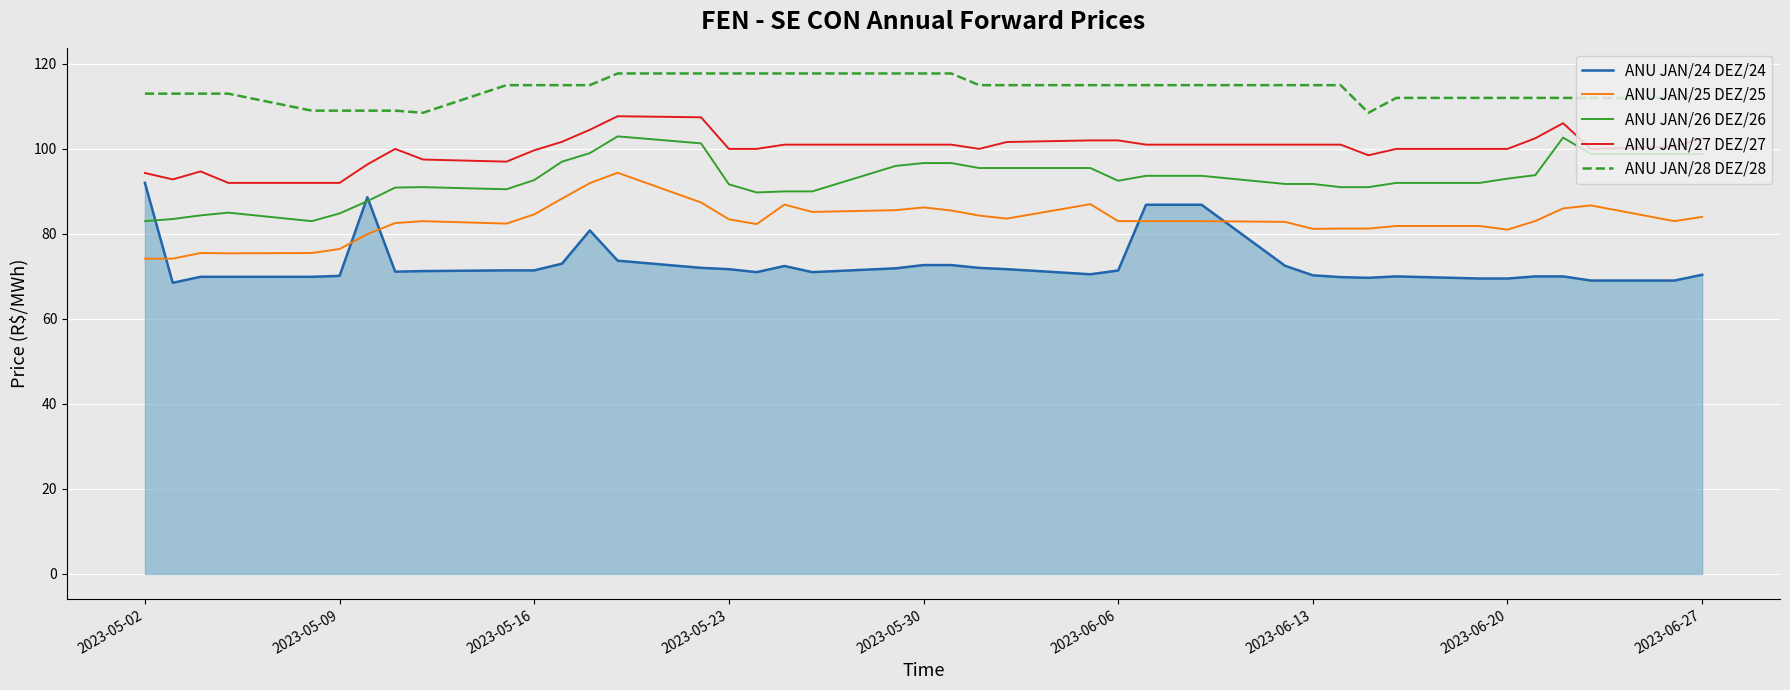

Rank the series by their average value, from highest to lowest.

ANU JAN/28 DEZ/28, ANU JAN/27 DEZ/27, ANU JAN/26 DEZ/26, ANU JAN/25 DEZ/25, ANU JAN/24 DEZ/24